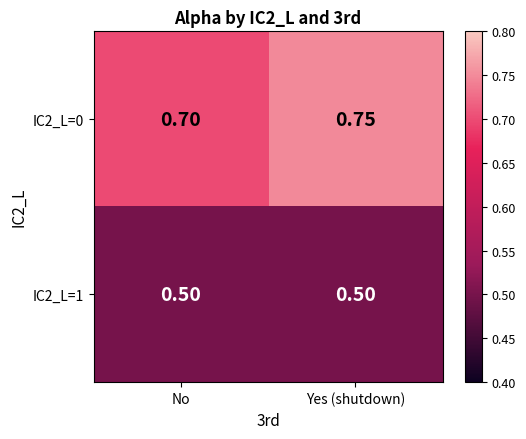

Where is IC2_L=0 nearest to the value 0?

No